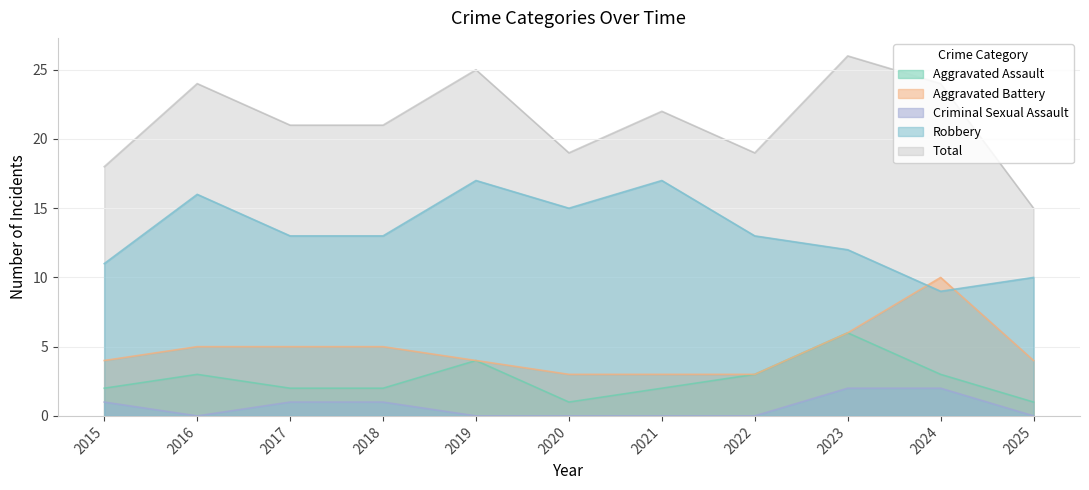

Count the number of data series in this chart.

5